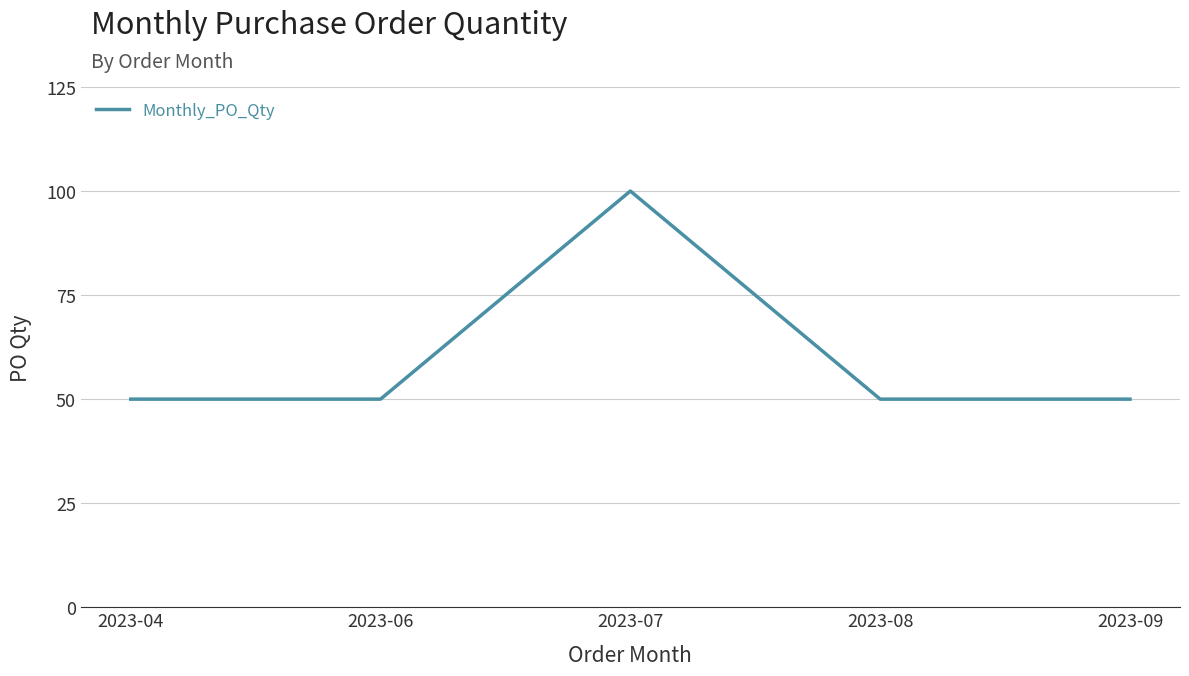

How many lines are shown in the chart?

1